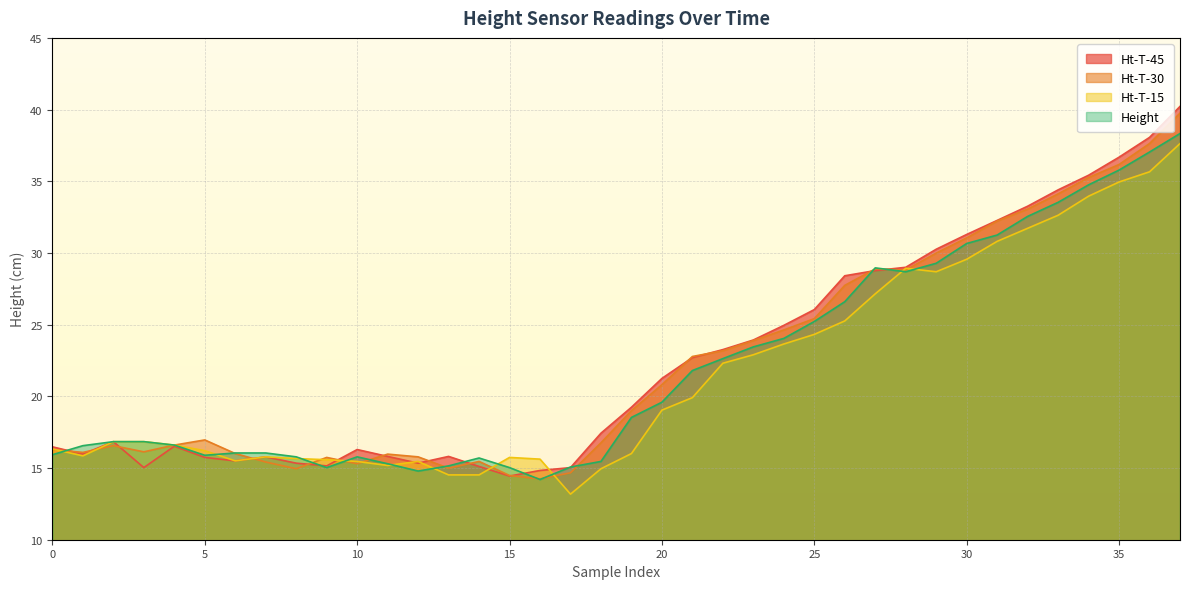

What is the difference between the maximum and second lowest values in the Ht-T-30 series?

25.3